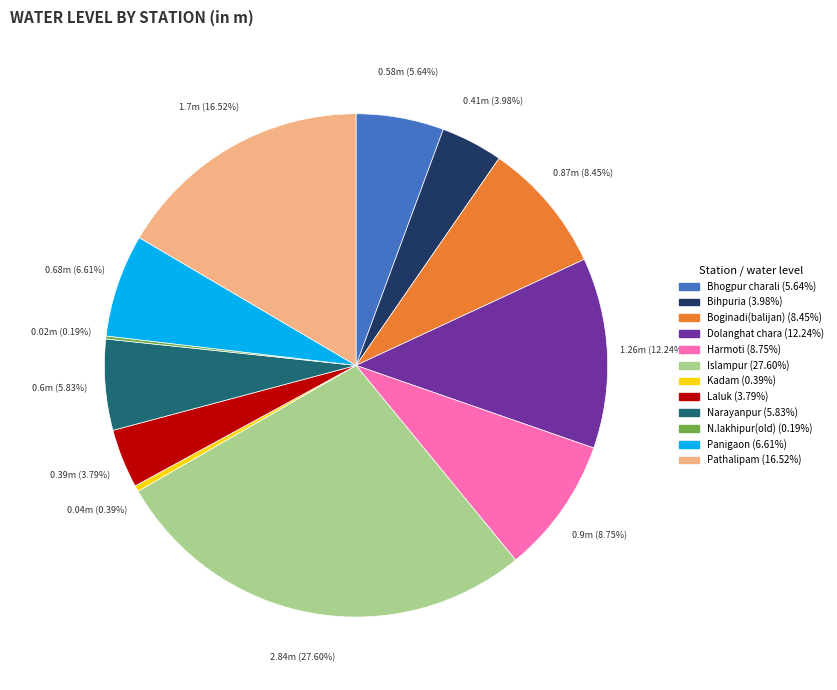

Is there any slice that represents more than half of the pie?

No